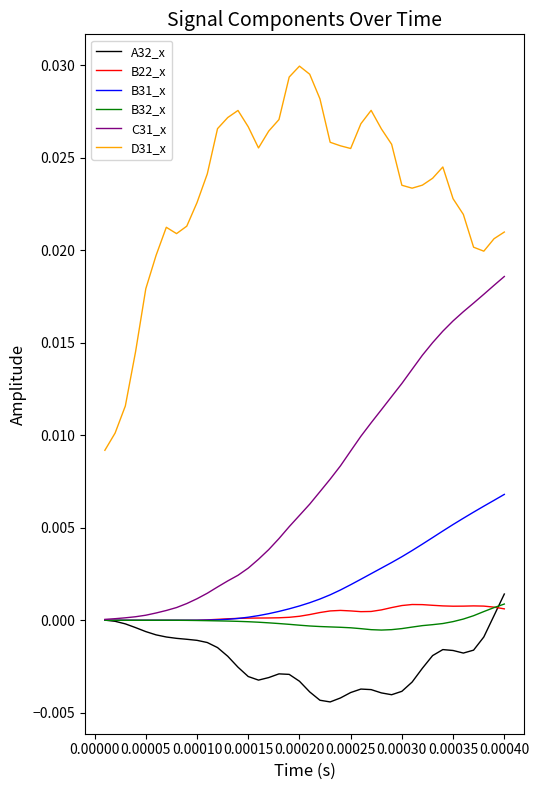

Which series has the largest total across all categories?

D31_x